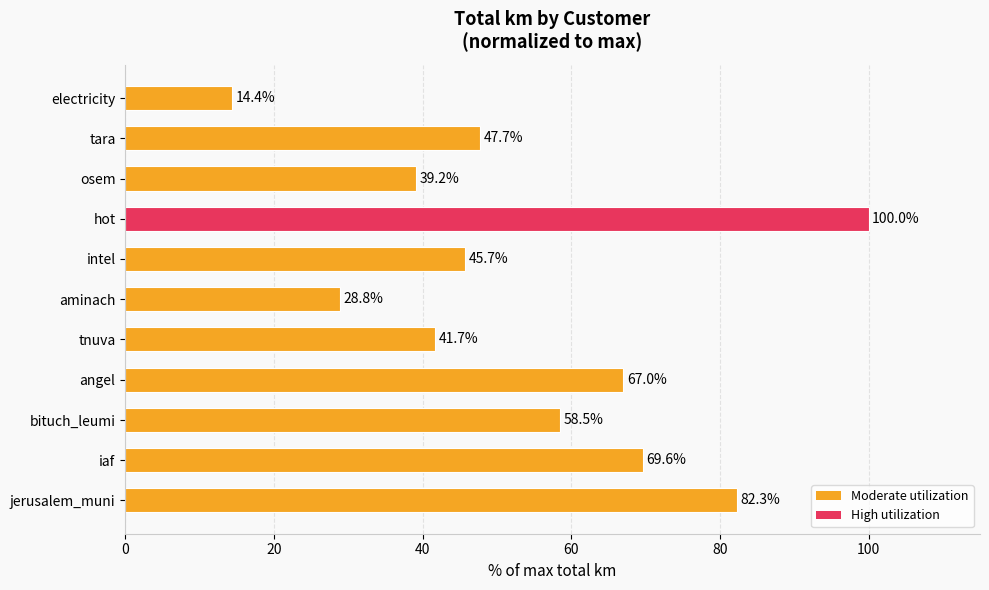

List the labels in order of value, largest first.

hot, jerusalem_muni, iaf, angel, bituch_leumi, tara, intel, tnuva, osem, aminach, electricity